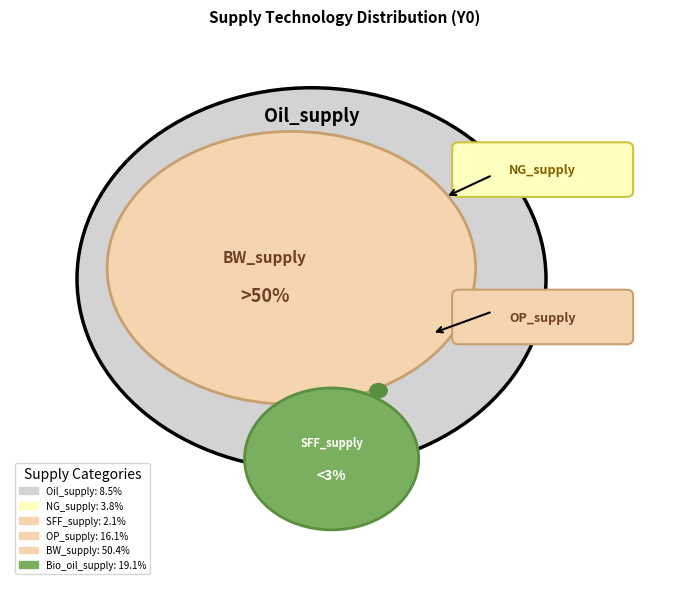

Rank the categories by value from lowest to highest.

SFF_supply, NG_supply, Oil_supply, OP_supply, Bio_oil_supply, BW_supply